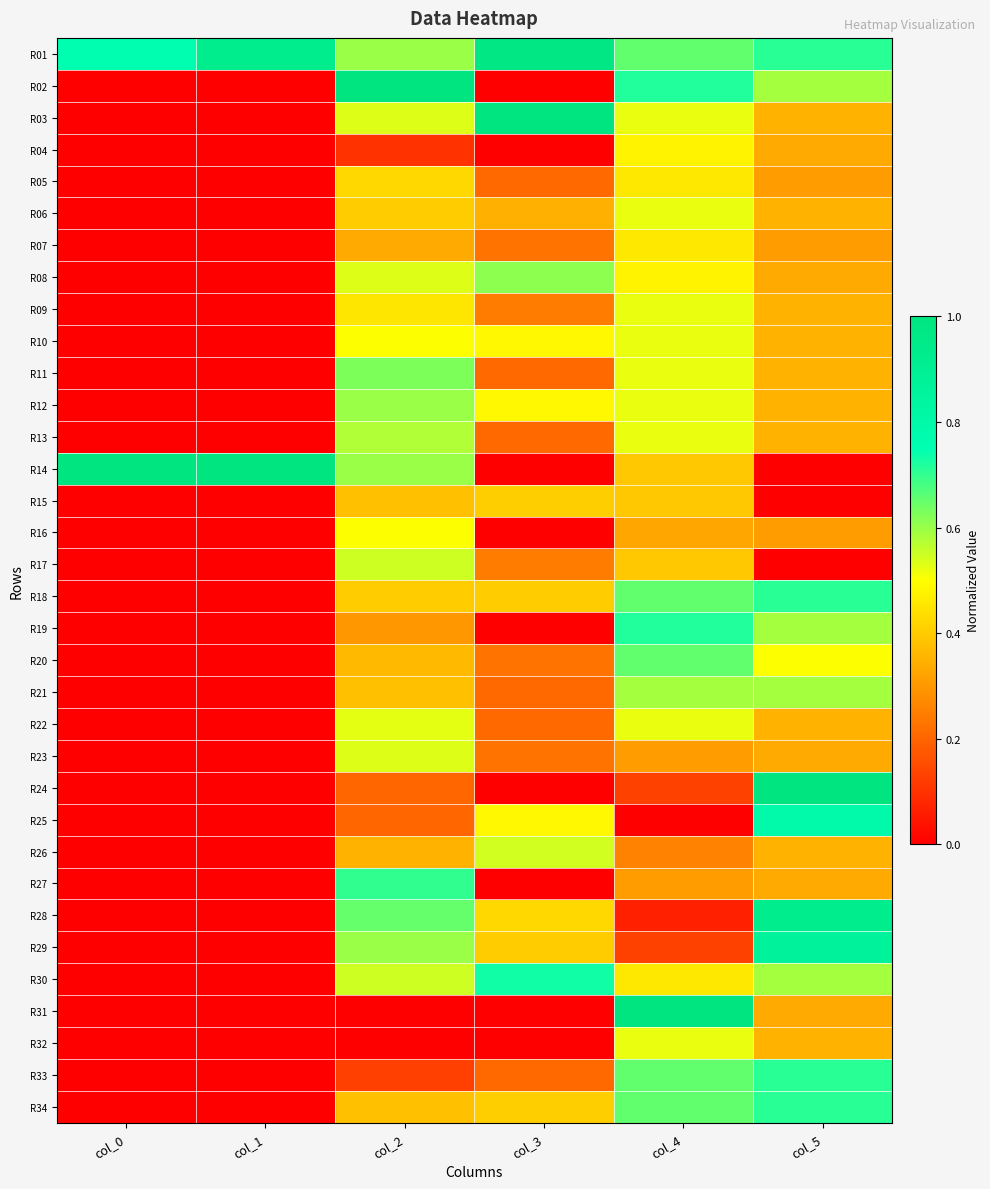

Reading left to right, transcribe all the data shown in this chart.

R01: col_0=0.8	col_1=0.9	col_2=0.6	col_3=1.0	col_4=0.7	col_5=0.7
R02: col_0=0.0	col_1=0.0	col_2=1.0	col_3=0.0	col_4=0.7	col_5=0.6
R03: col_0=0.0	col_1=0.0	col_2=0.5	col_3=1.0	col_4=0.5	col_5=0.4
R04: col_0=0.0	col_1=0.0	col_2=0.1	col_3=0.0	col_4=0.5	col_5=0.3
R05: col_0=0.0	col_1=0.0	col_2=0.4	col_3=0.2	col_4=0.5	col_5=0.3
R06: col_0=0.0	col_1=0.0	col_2=0.4	col_3=0.3	col_4=0.5	col_5=0.4
R07: col_0=0.0	col_1=0.0	col_2=0.3	col_3=0.2	col_4=0.5	col_5=0.3
R08: col_0=0.0	col_1=0.0	col_2=0.5	col_3=0.6	col_4=0.5	col_5=0.3
R09: col_0=0.0	col_1=0.0	col_2=0.5	col_3=0.2	col_4=0.5	col_5=0.4
R10: col_0=0.0	col_1=0.0	col_2=0.5	col_3=0.5	col_4=0.5	col_5=0.4
R11: col_0=0.0	col_1=0.0	col_2=0.6	col_3=0.2	col_4=0.5	col_5=0.4
R12: col_0=0.0	col_1=0.0	col_2=0.6	col_3=0.5	col_4=0.5	col_5=0.4
R13: col_0=0.0	col_1=0.0	col_2=0.6	col_3=0.2	col_4=0.5	col_5=0.4
R14: col_0=1.0	col_1=1.0	col_2=0.6	col_3=0.0	col_4=0.4	col_5=0.0
R15: col_0=0.0	col_1=0.0	col_2=0.4	col_3=0.4	col_4=0.4	col_5=0.0
R16: col_0=0.0	col_1=0.0	col_2=0.5	col_3=0.0	col_4=0.3	col_5=0.3
R17: col_0=0.0	col_1=0.0	col_2=0.6	col_3=0.2	col_4=0.4	col_5=0.0
R18: col_0=0.0	col_1=0.0	col_2=0.4	col_3=0.4	col_4=0.7	col_5=0.7
R19: col_0=0.0	col_1=0.0	col_2=0.3	col_3=0.0	col_4=0.7	col_5=0.6
R20: col_0=0.0	col_1=0.0	col_2=0.4	col_3=0.2	col_4=0.7	col_5=0.5
R21: col_0=0.0	col_1=0.0	col_2=0.4	col_3=0.2	col_4=0.6	col_5=0.6
R22: col_0=0.0	col_1=0.0	col_2=0.5	col_3=0.2	col_4=0.5	col_5=0.4
R23: col_0=0.0	col_1=0.0	col_2=0.5	col_3=0.2	col_4=0.3	col_5=0.3
R24: col_0=0.0	col_1=0.0	col_2=0.2	col_3=0.0	col_4=0.1	col_5=1.0
R25: col_0=0.0	col_1=0.0	col_2=0.2	col_3=0.5	col_4=0.0	col_5=0.8
R26: col_0=0.0	col_1=0.0	col_2=0.3	col_3=0.5	col_4=0.3	col_5=0.4
R27: col_0=0.0	col_1=0.0	col_2=0.7	col_3=0.0	col_4=0.3	col_5=0.3
R28: col_0=0.0	col_1=0.0	col_2=0.7	col_3=0.4	col_4=0.1	col_5=0.9
R29: col_0=0.0	col_1=0.0	col_2=0.6	col_3=0.4	col_4=0.1	col_5=0.9
R30: col_0=0.0	col_1=0.0	col_2=0.6	col_3=0.7	col_4=0.5	col_5=0.6
R31: col_0=0.0	col_1=0.0	col_2=0.0	col_3=0.0	col_4=1.0	col_5=0.3
R32: col_0=0.0	col_1=0.0	col_2=0.0	col_3=0.0	col_4=0.5	col_5=0.4
R33: col_0=0.0	col_1=0.0	col_2=0.1	col_3=0.2	col_4=0.7	col_5=0.7
R34: col_0=0.0	col_1=0.0	col_2=0.4	col_3=0.4	col_4=0.7	col_5=0.7